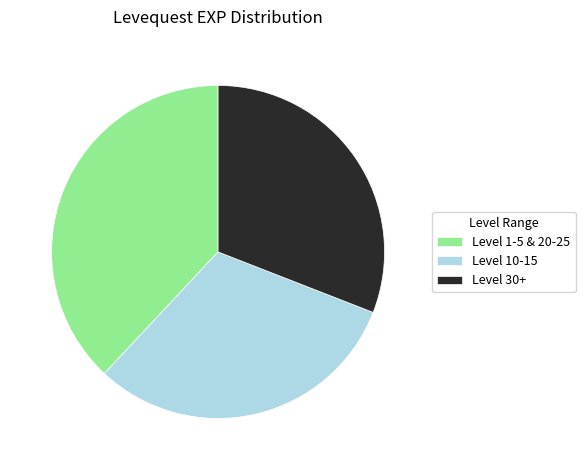

The Level 30+ slice represents 39% of the pie. True or false?

False